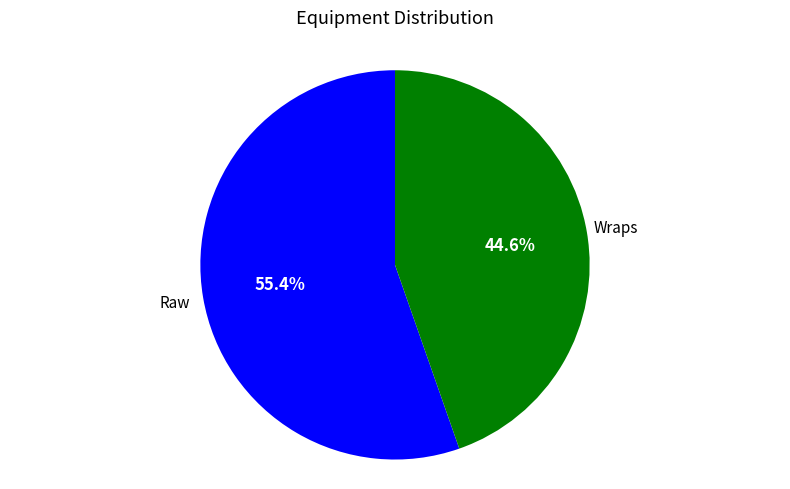

Between Wraps and Raw, which is larger?

Raw